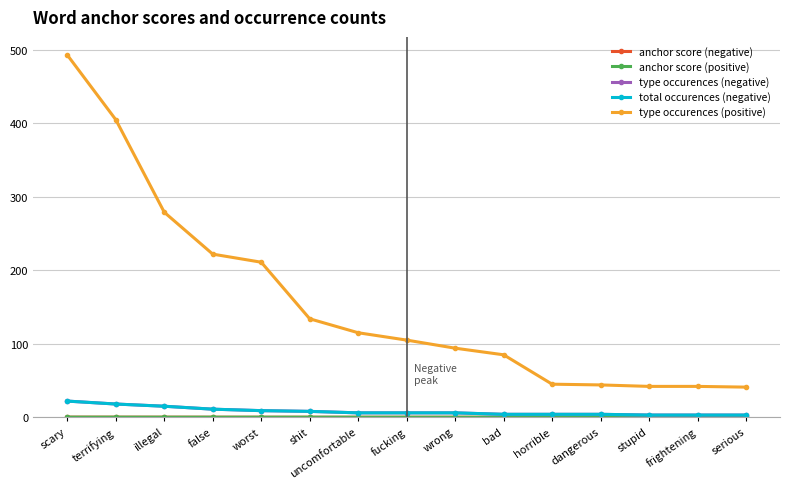

Is this an area chart (filled region under the line)?

No